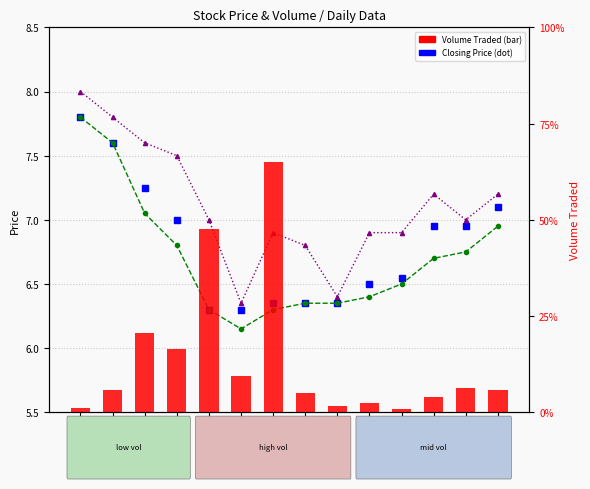

Which category has the highest value in the Highest Price of the Day series?

20140801